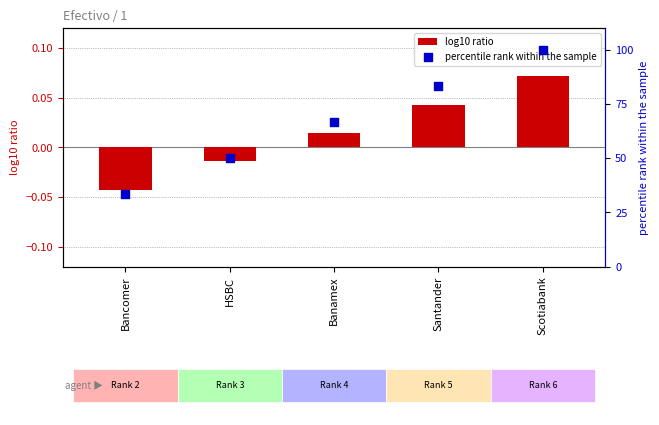

Which series has the largest Y range (max minus min)?

percentile rank within the sample